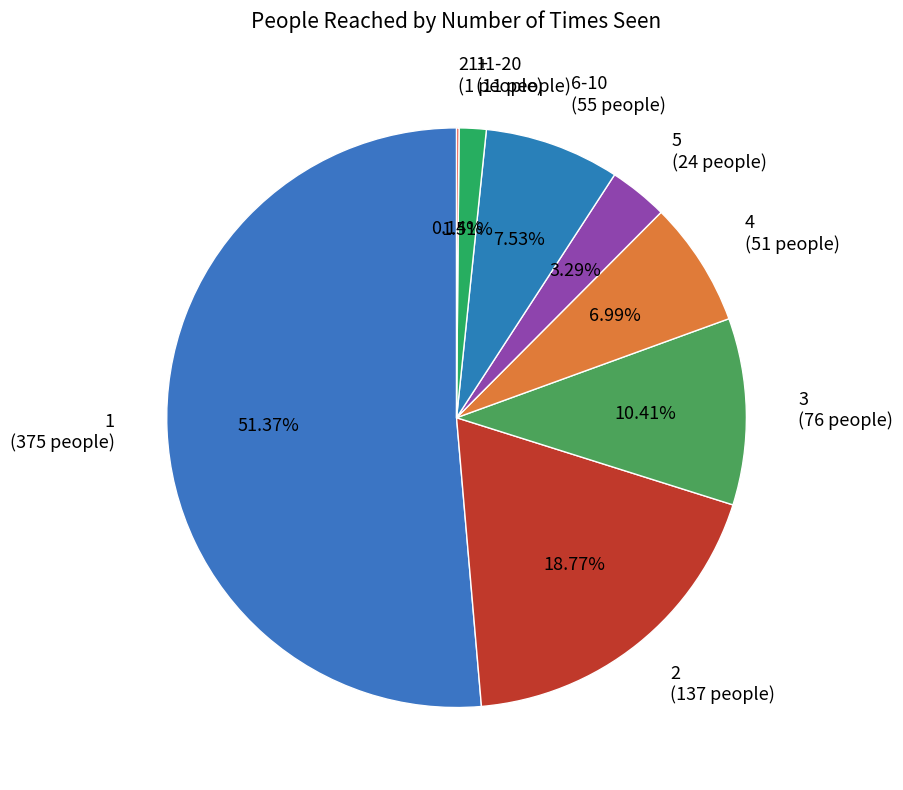

Does 11-20 (11 people) account for over 50% of the chart?

No